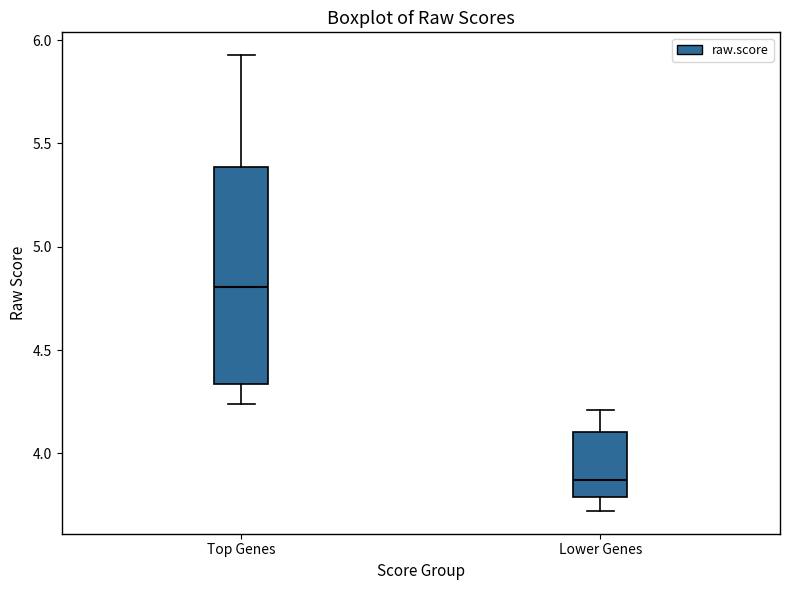

Which box is the tallest, from its lower edge to its upper edge?

Top Genes